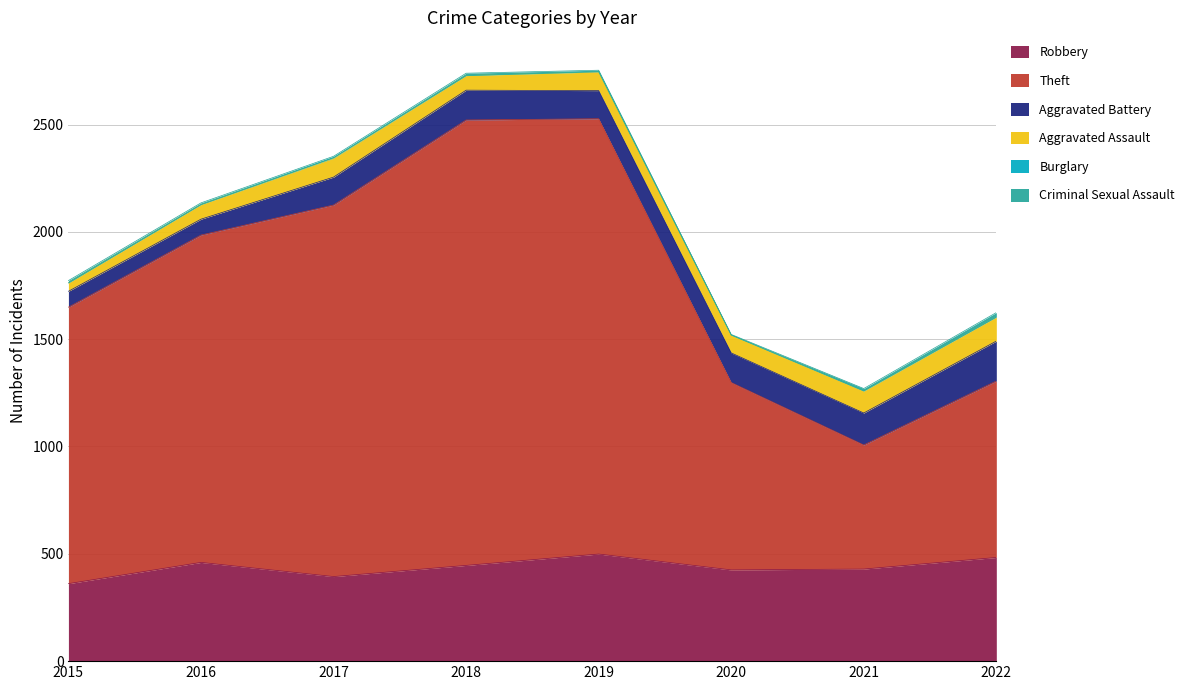

Which has a higher value, 2015 or 2021?

2021